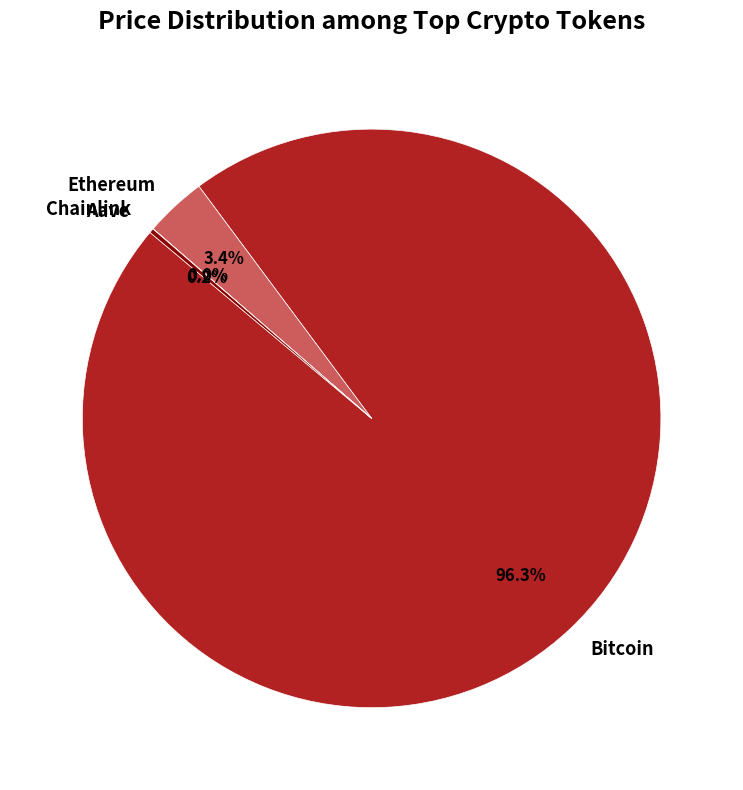

Which category has the biggest portion of the pie?

Bitcoin